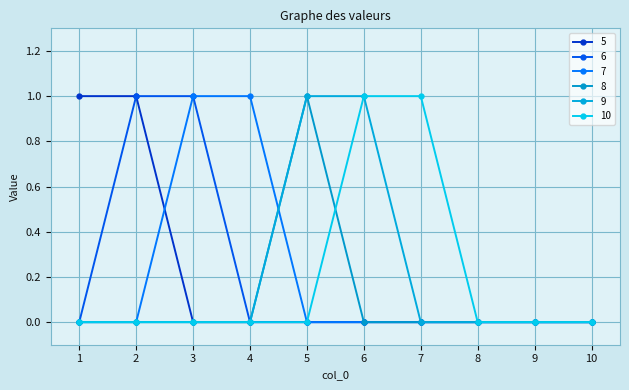

Does the chart display data point markers on the line(s)?

Yes